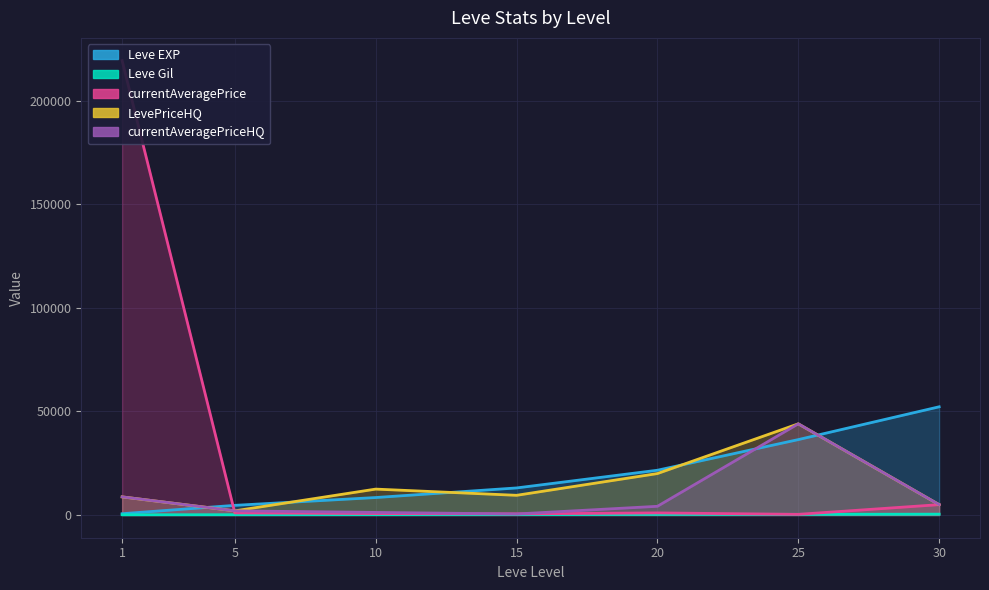

How many lines are shown in the chart?

5